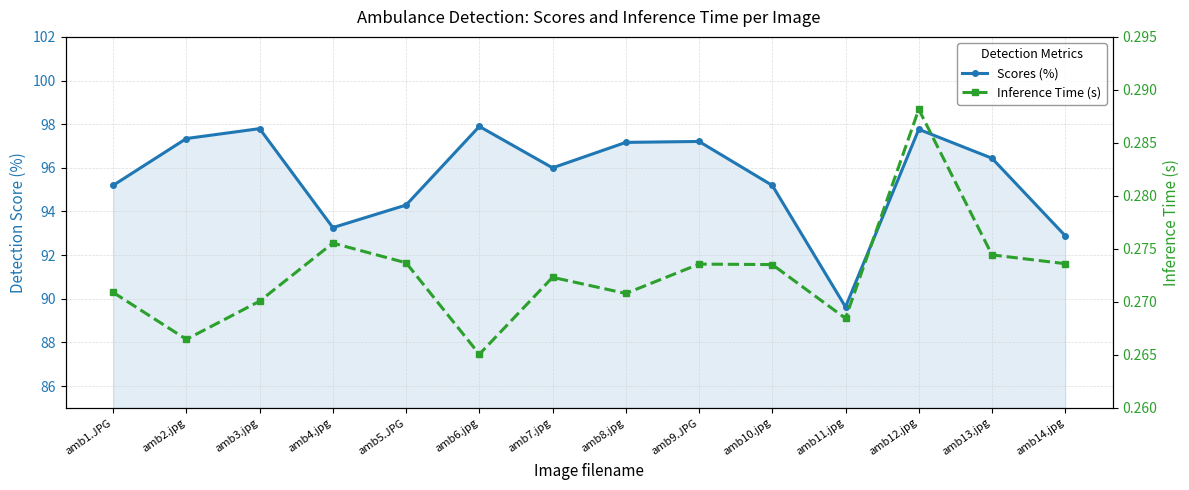

Which has a higher value, amb1.JPG or amb2.jpg?

amb2.jpg